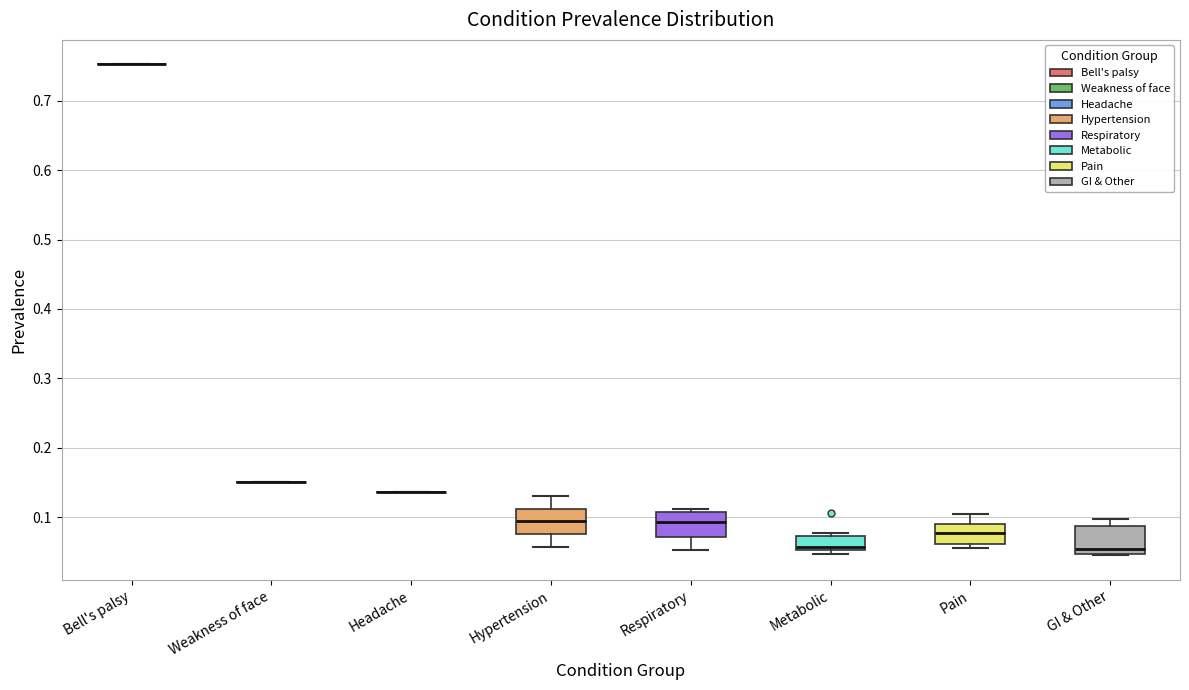

Where does the median line of the box for Metabolic sit on the y-axis? The values are not printed on the chart, so give them approximately, as read against the axis.

0.06